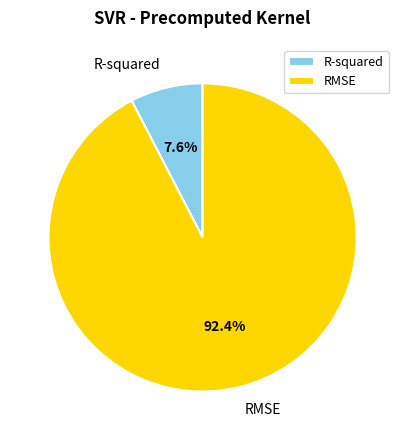

To the nearest percent, what portion does R-squared represent?

8%